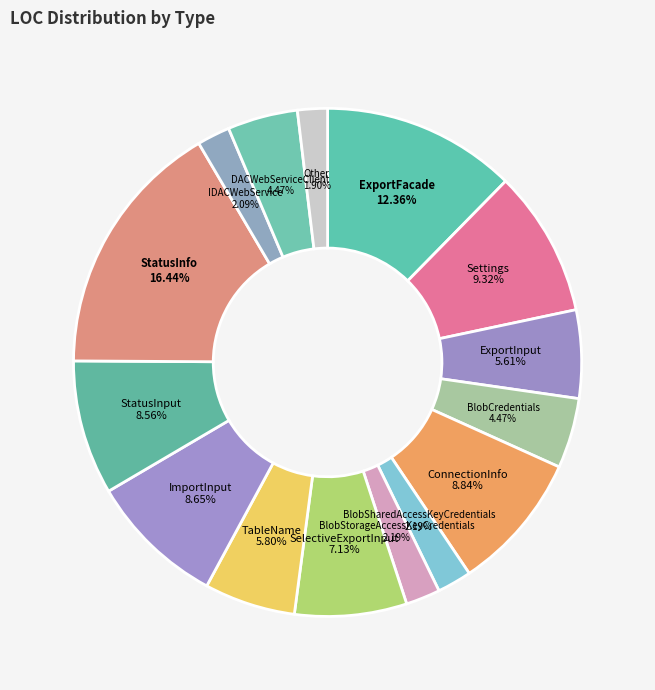

To the nearest percent, what percentage of the pie is ImportInput?

9%